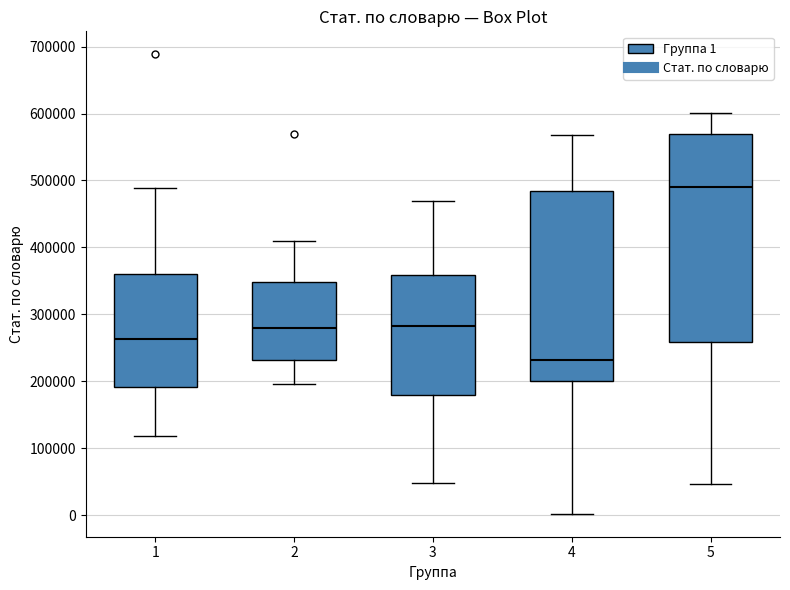

Reading left to right, read every box against the y-axis: the position of its median line, the range the box covers, and the ends of its whiskers. The values are not printed on the chart, so give them approximately, as read against the axis.

1: median 260000, box 190000 to 360000, whiskers 120000 to 490000
2: median 280000, box 230000 to 350000, whiskers 200000 to 410000
3: median 280000, box 180000 to 360000, whiskers 50000 to 470000
4: median 230000, box 200000 to 480000, whiskers 0 to 570000
5: median 490000, box 260000 to 570000, whiskers 50000 to 600000